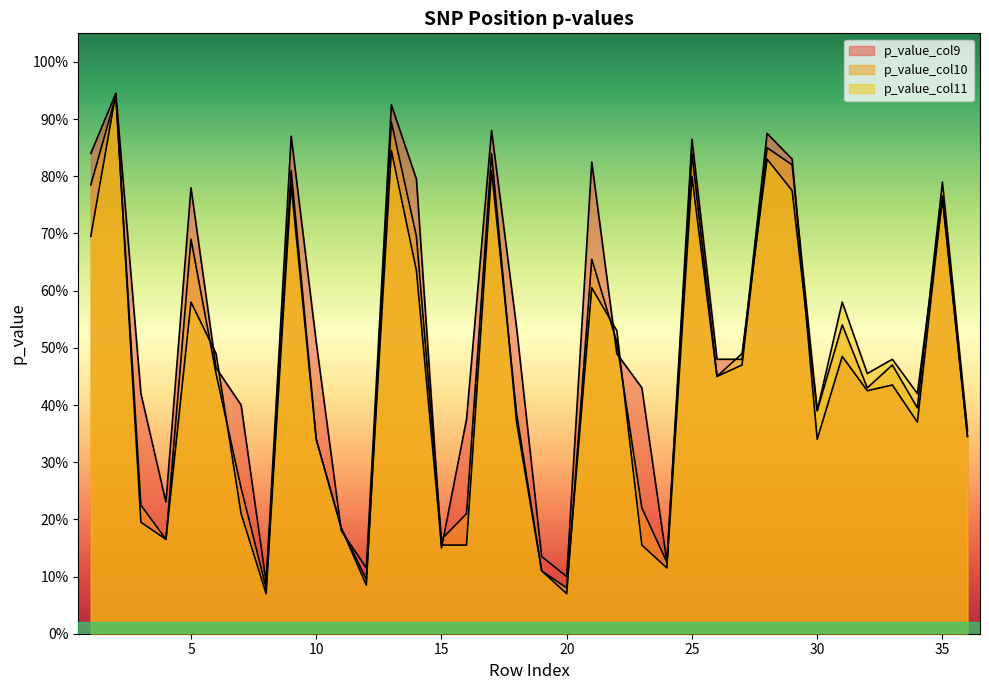

Between 14 and 31, which series saw the biggest shift?

p_value_col9